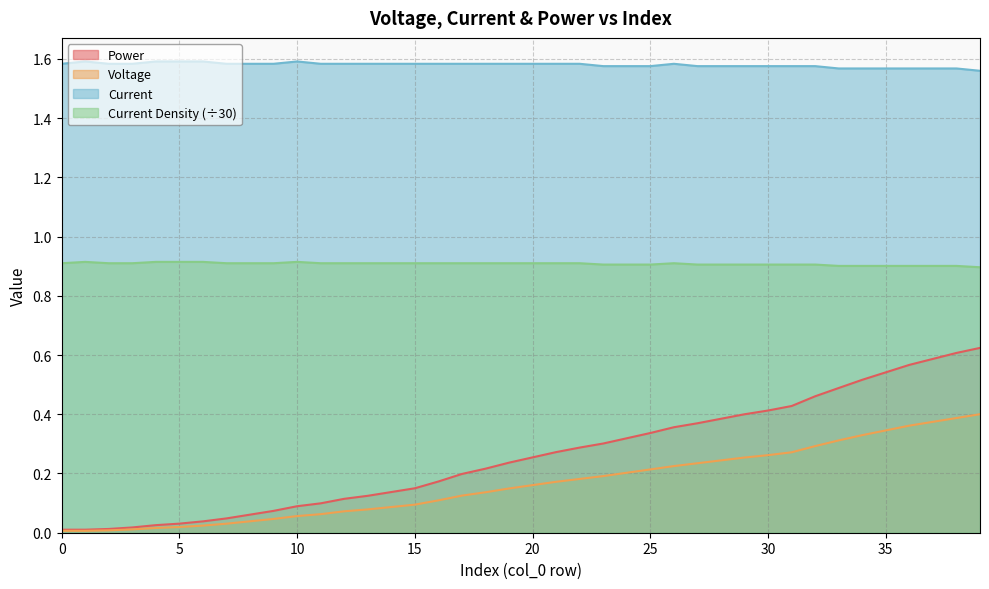

The value of Current at 26 is 0.9. True or false?

True